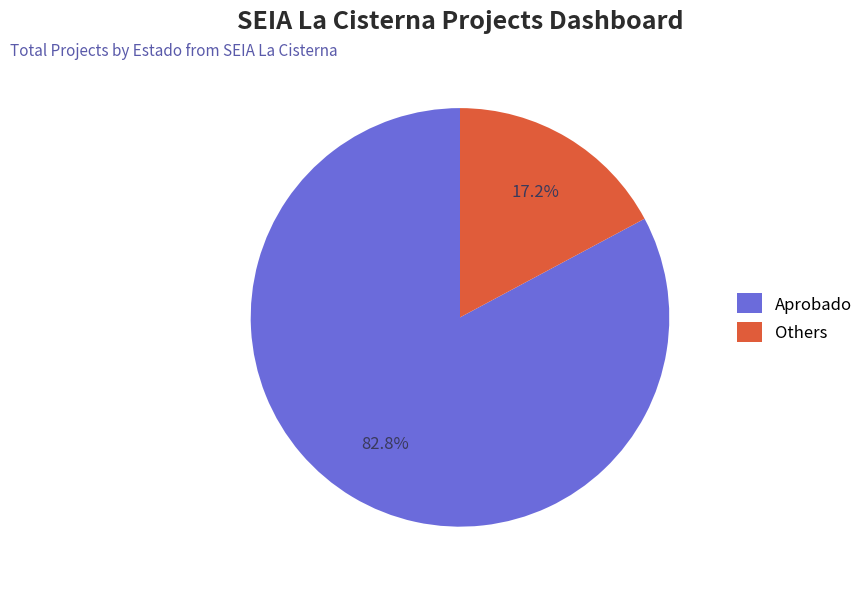

How many segments does this pie chart have?

2